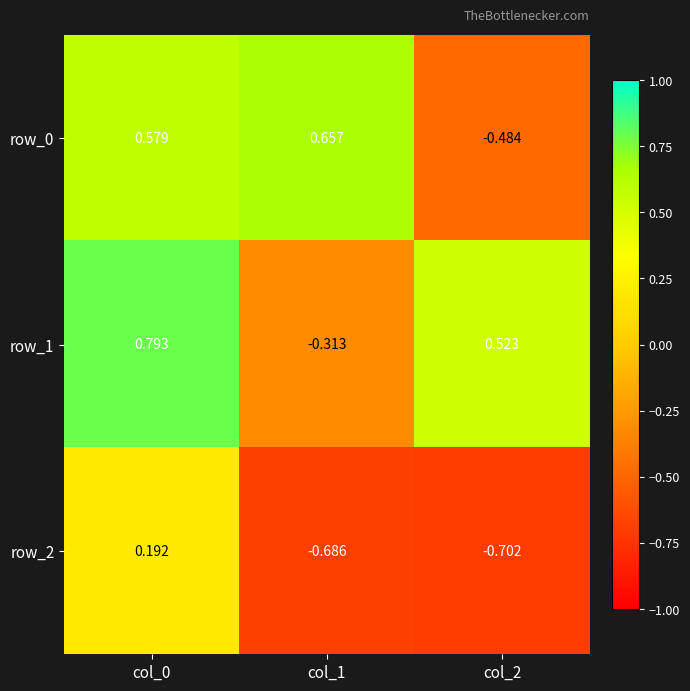

The row_1 series shows 0.5 at col_0. True or false?

False